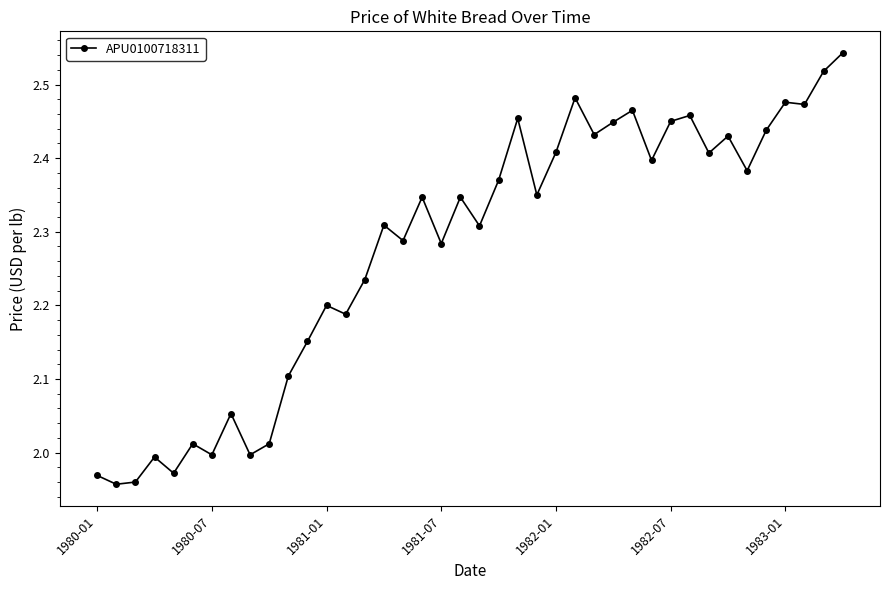

What is the difference between the maximum and minimum values?

0.6